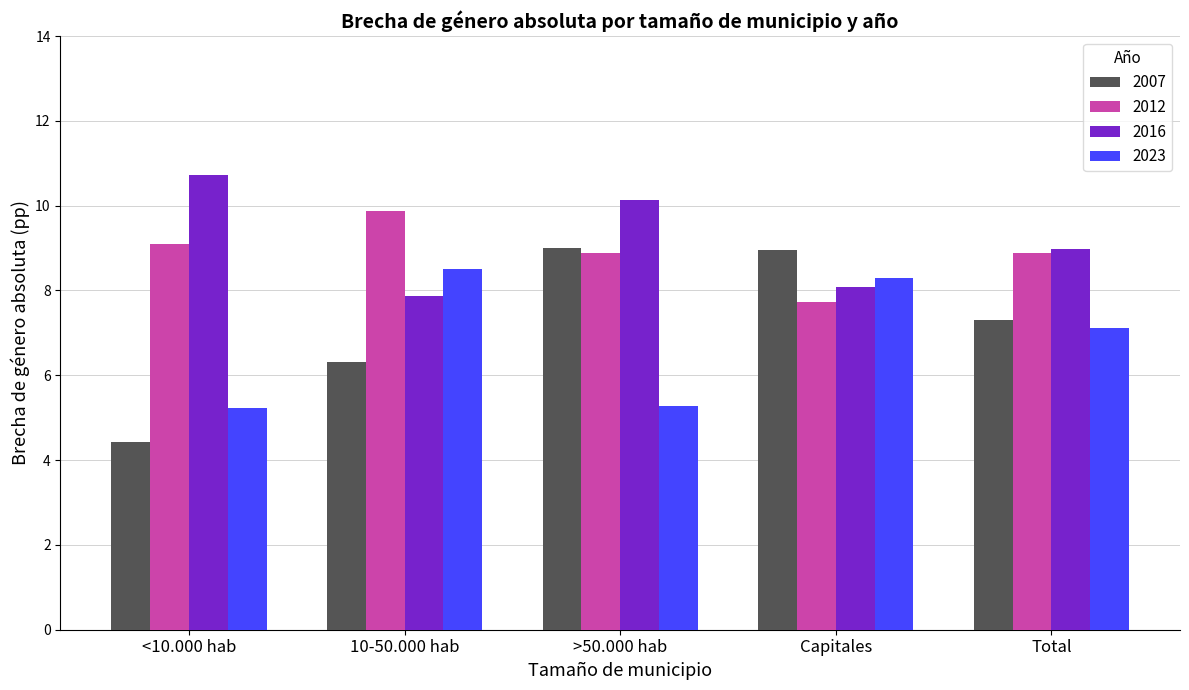

What is the difference between the highest and lowest values at Capitales?

1.2